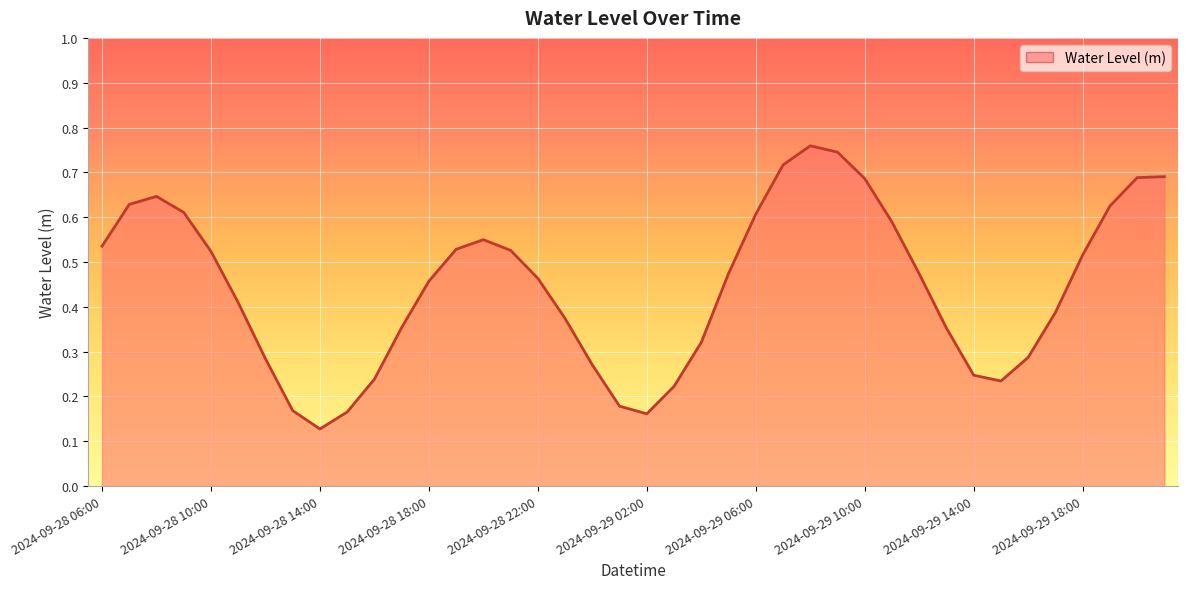

Is this an area chart (filled region under the line)?

Yes